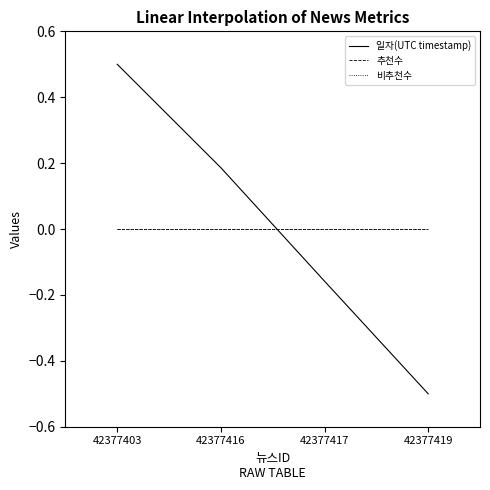

Does the chart have visible grid lines?

No